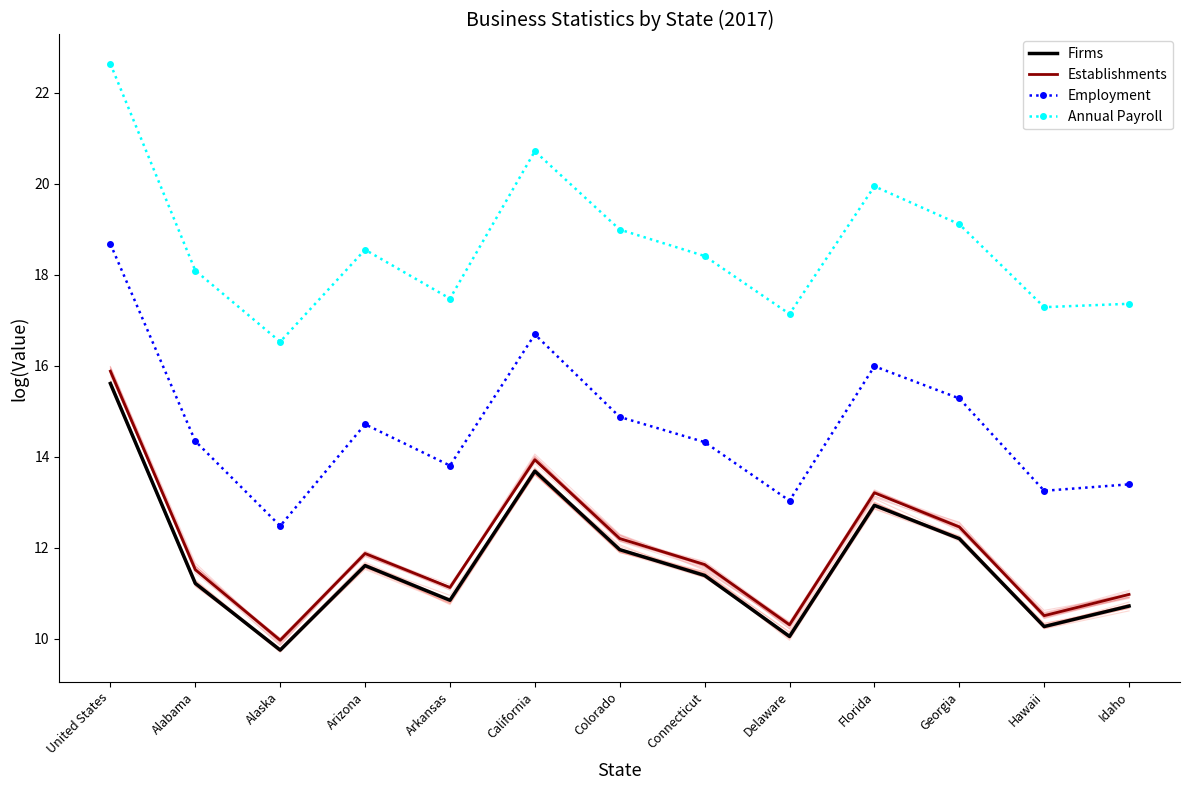

Where does the Annual Payroll series first go above 18?

United States